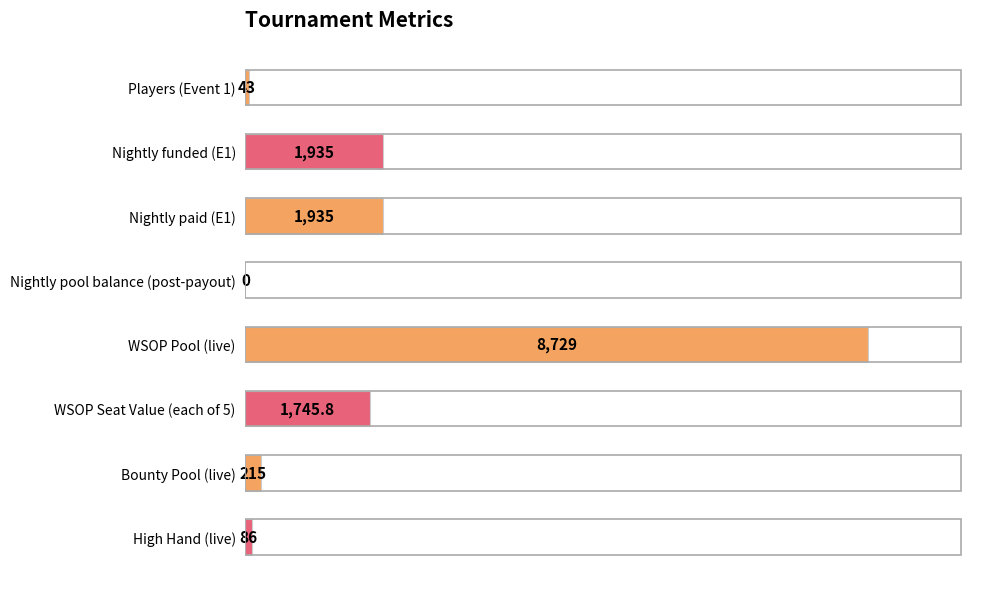

What is the maximum value shown in the chart?

8729.0